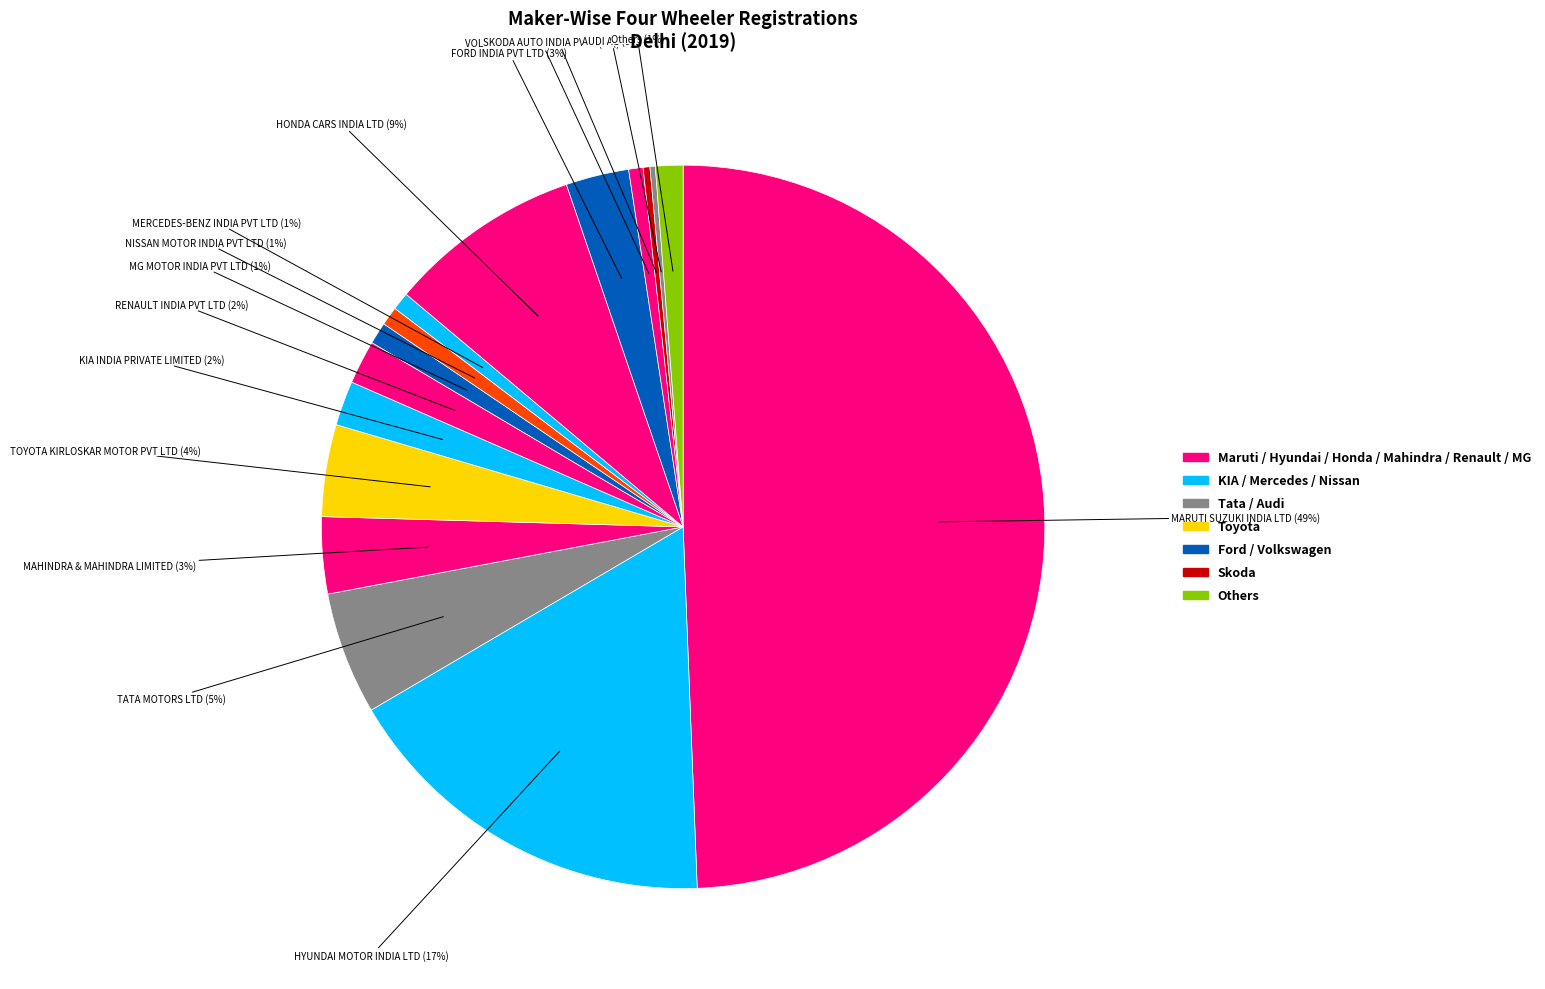

To the nearest percent, what is the combined percentage of VOLKSWAGEN INDIA PVT LTD and SKODA AUTO INDIA PVT LTD?

1%